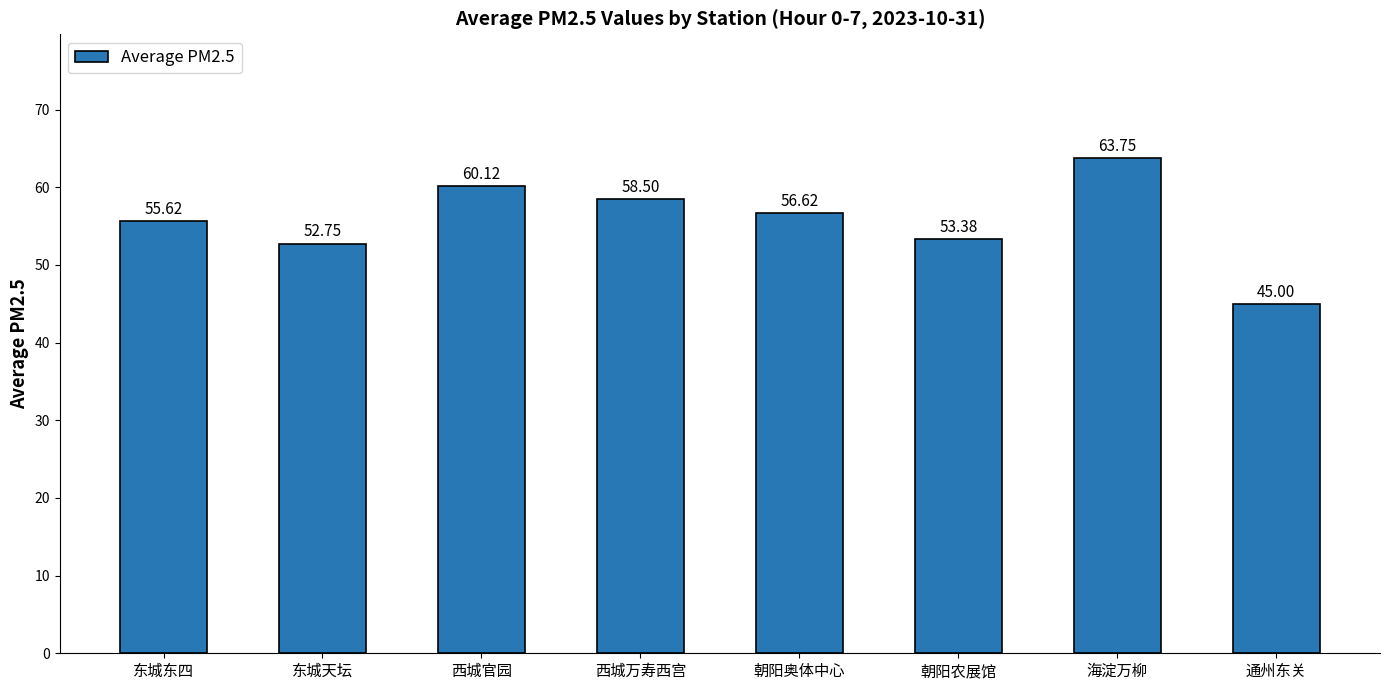

Reading left to right, transcribe all the data shown in this chart.

55.6	52.8	60.1	58.5	56.6	53.4	63.8	45.0